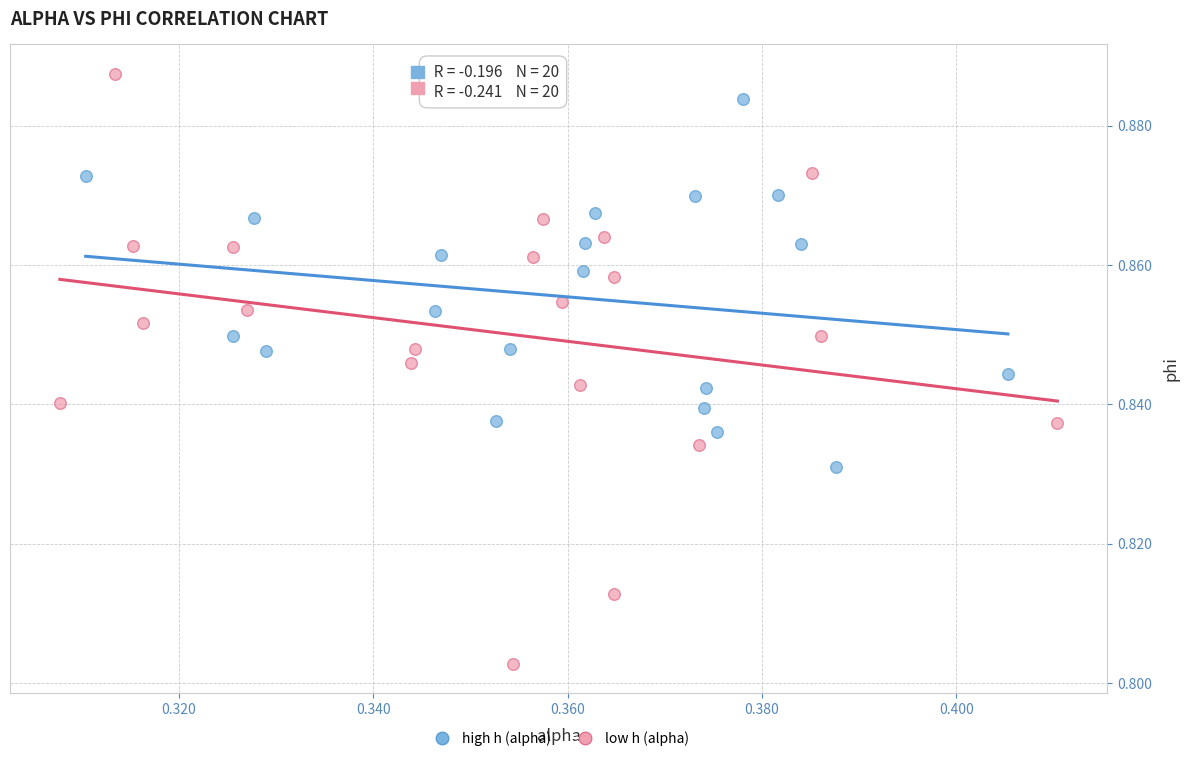

Which series reaches the minimum Y coordinate?

low h (alpha)